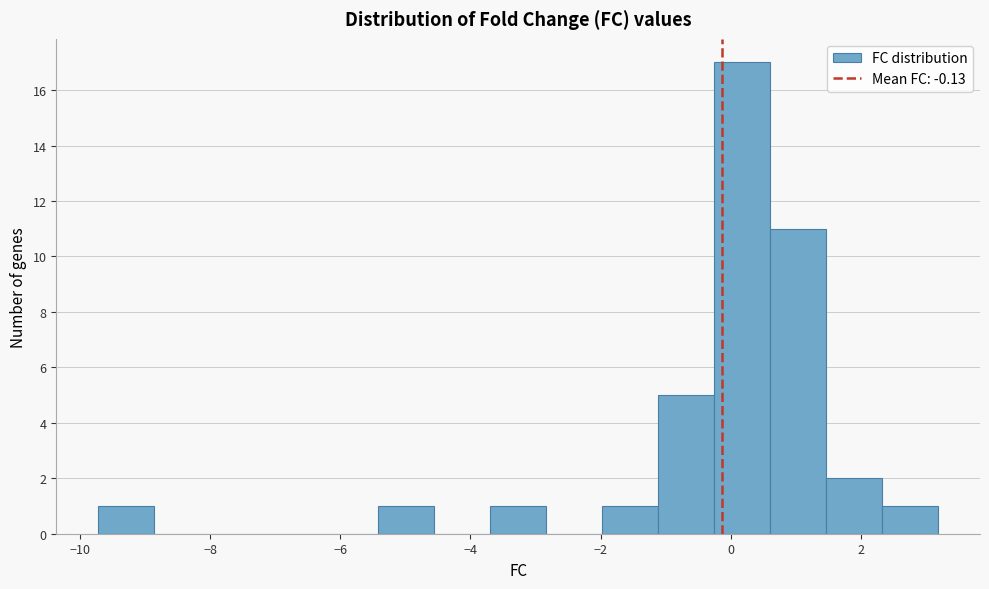

Reading left to right, transcribe this chart: for each bar, give the range it covers on the x-axis and its height. Neither the bar edges nor the heights are printed on the chart, so give them approximately, as read against the axes.

-9.8 to -8.8: 1
-8.8 to -8.0: 0
-8.0 to -7.2: 0
-7.2 to -6.2: 0
-6.2 to -5.4: 0
-5.4 to -4.6: 1
-4.6 to -3.6: 0
-3.6 to -2.8: 1
-2.8 to -2.0: 0
-2.0 to -1.2: 1
-1.2 to -0.2: 5
-0.2 to 0.6: 17
0.6 to 1.4: 11
1.4 to 2.4: 2
2.4 to 3.2: 1